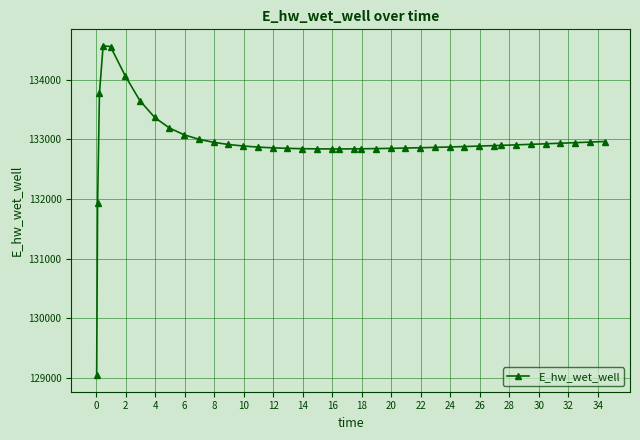

What is the smallest value displayed?

129048.5